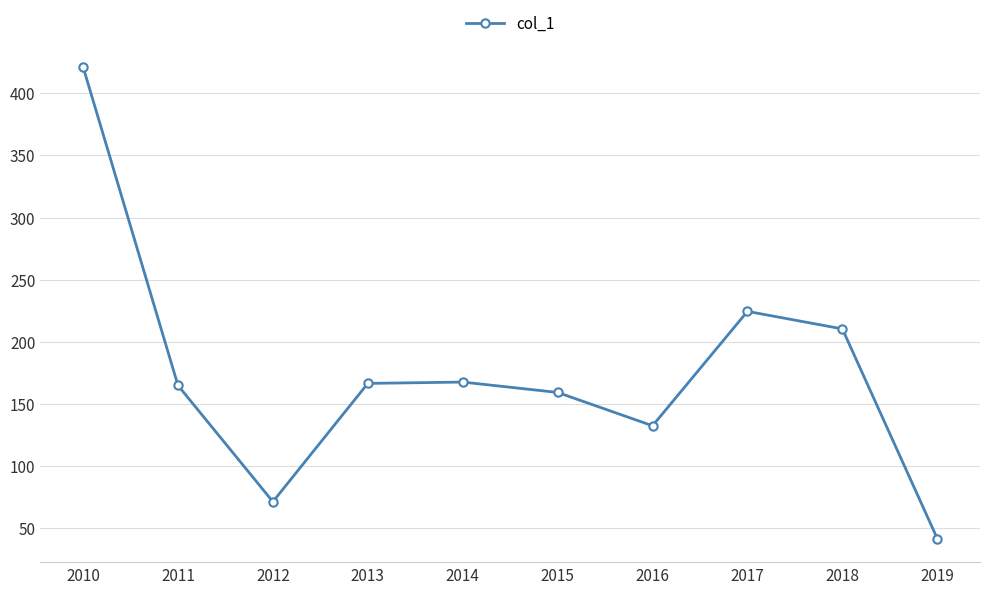

At which category does the chart reach its peak across all series?

2010